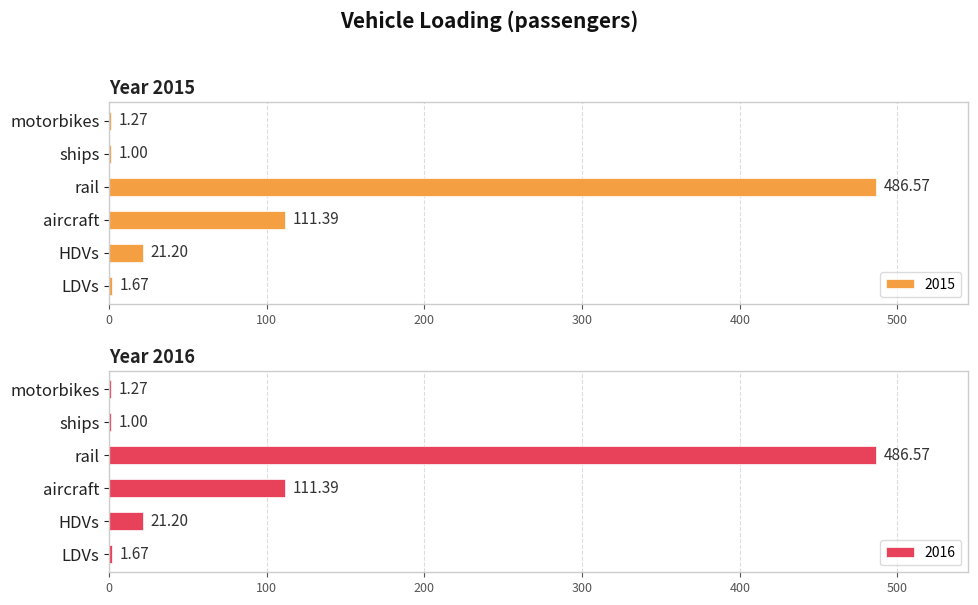

List the series in order of their peak value, lowest first.

2015, 2016